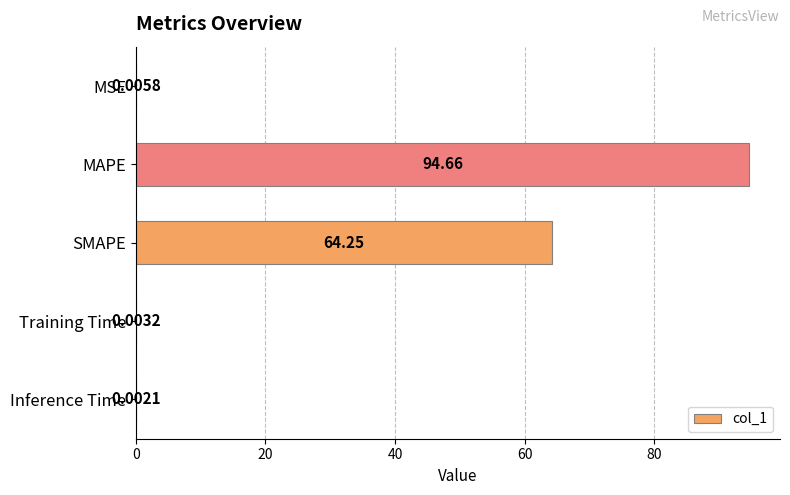

At which category does the chart reach its peak across all series?

MAPE